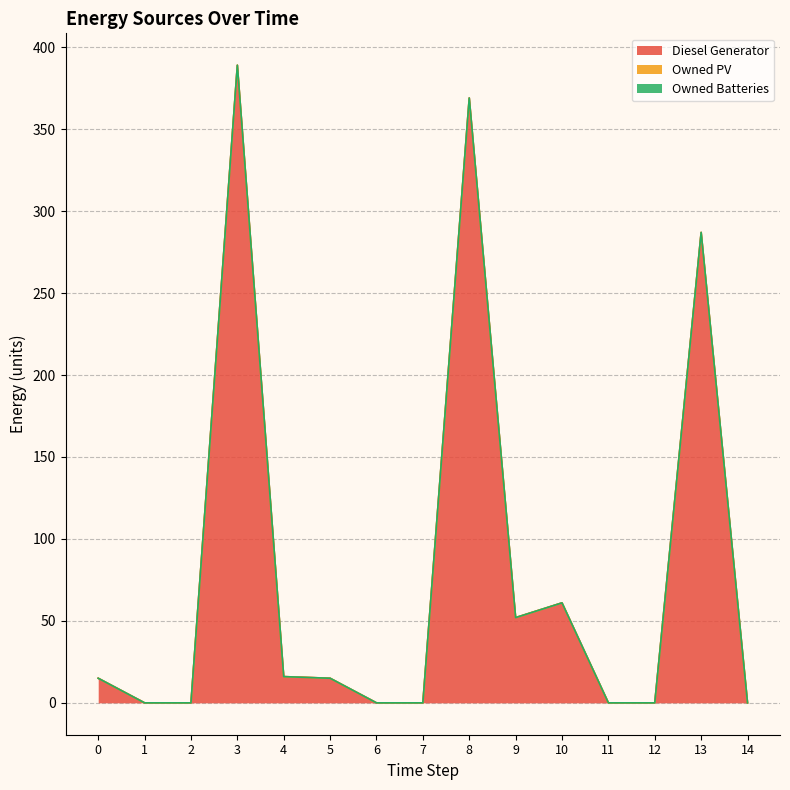

Reading right to left, list all the values displayed in this chart.

Diesel Generator: 14=0	13=287	12=0	11=0	10=61	9=52	8=369	7=0	6=0	5=15	4=16	3=389	2=0	1=0	0=15
Owned PV: 14=0	13=0	12=0	11=0	10=0	9=0	8=0	7=0	6=0	5=0	4=0	3=0	2=0	1=0	0=0
Owned Batteries: 14=0	13=0	12=0	11=0	10=0	9=0	8=0	7=0	6=0	5=0	4=0	3=0	2=0	1=0	0=0